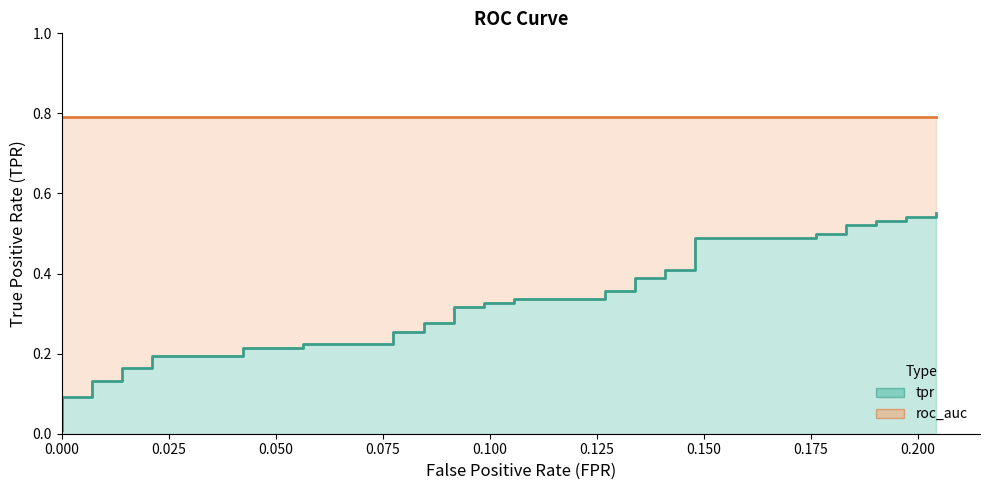

True or false: the data shows 0.1 at 30.

False